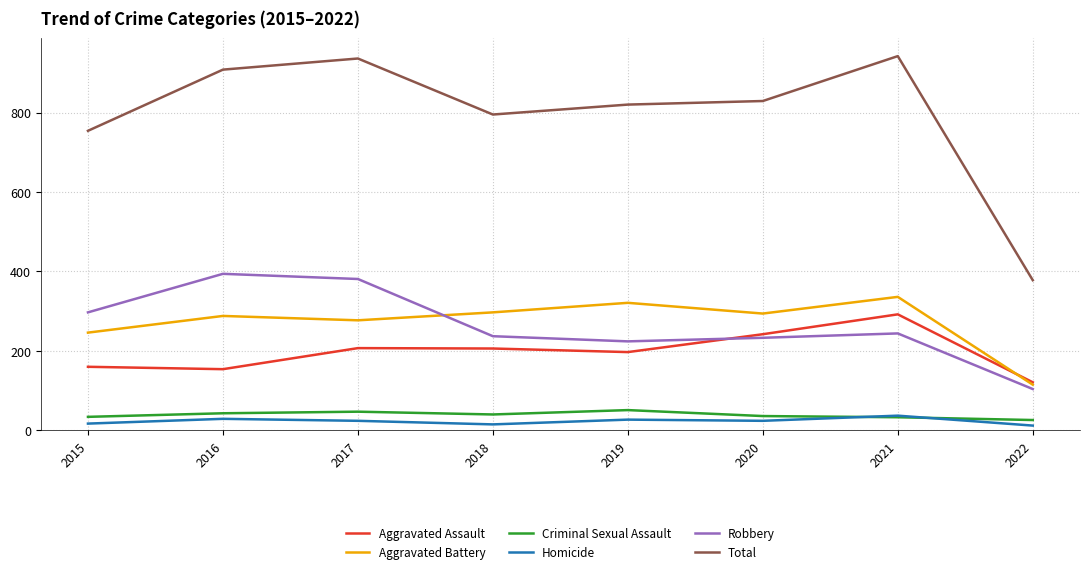

Is the value of Criminal Sexual Assault at 2019 greater than the value of Robbery at 2019?

No